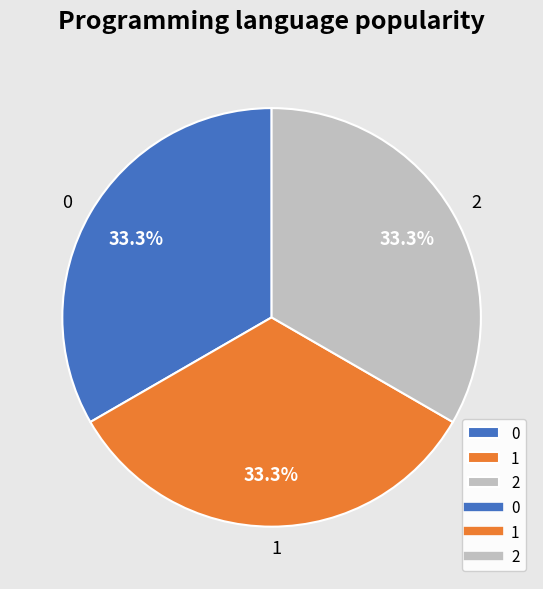

Is it true that 2 is 33% of the pie?

True